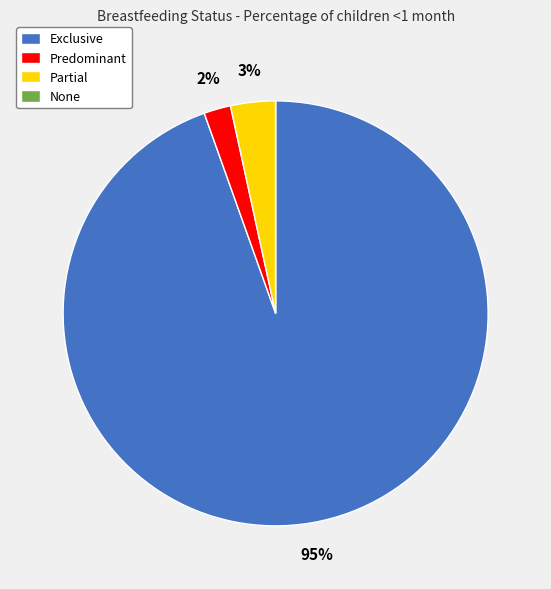

To the nearest percent, what is the average slice percentage?

25%